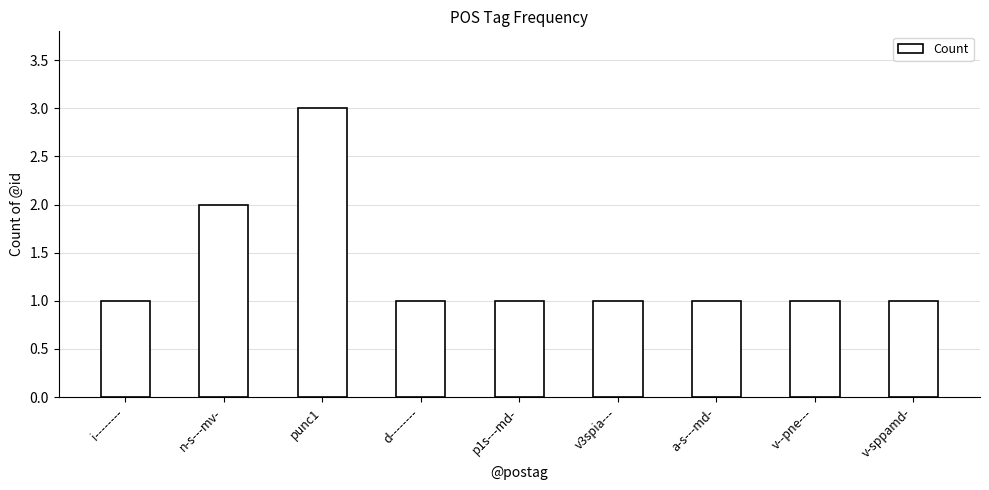

Where is the data nearest to the value 2?

n-s---mv-